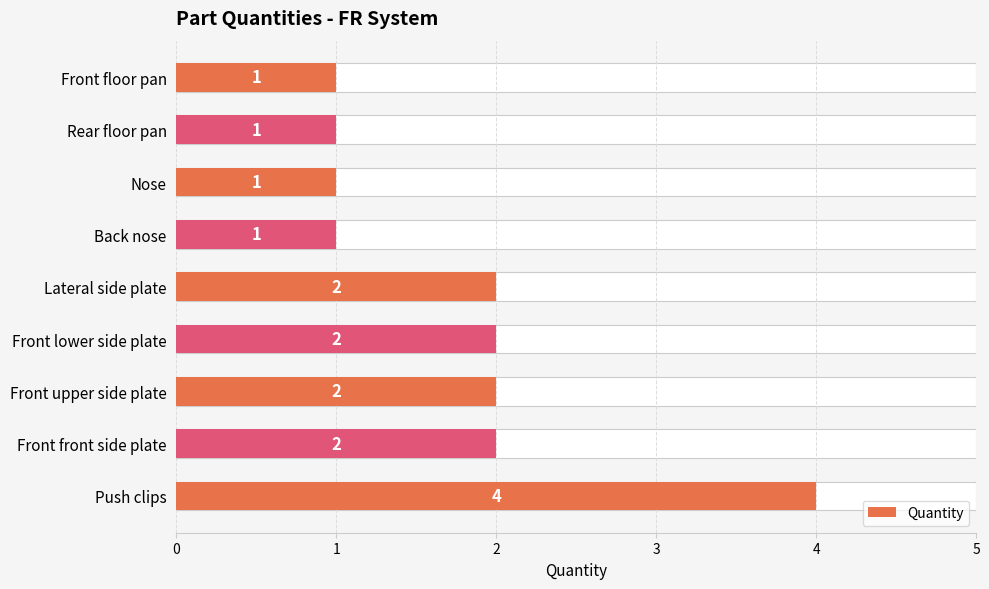

What is the ratio of the value at Front floor pan to the value at Lateral side plate?

0.5